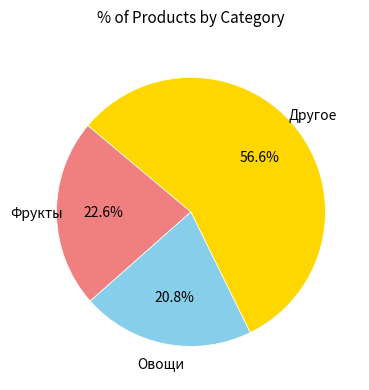

Is there any slice that represents more than half of the pie?

Yes